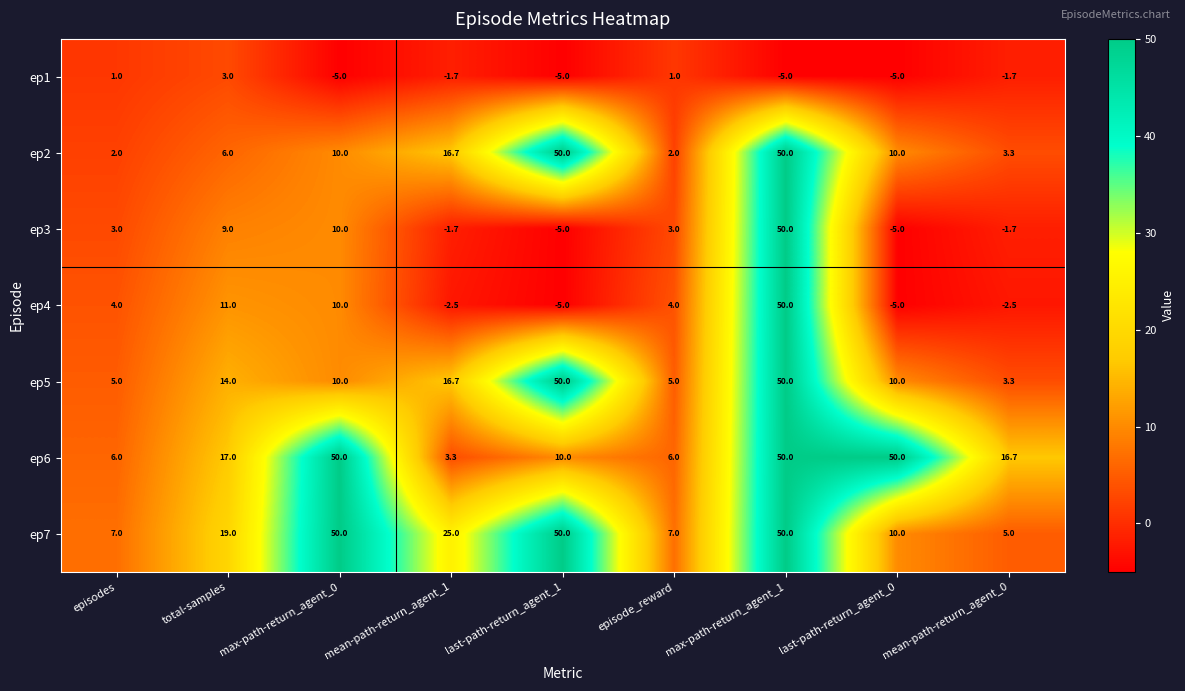

True or false: ep7 has a value of 7.0 at episodes.

True